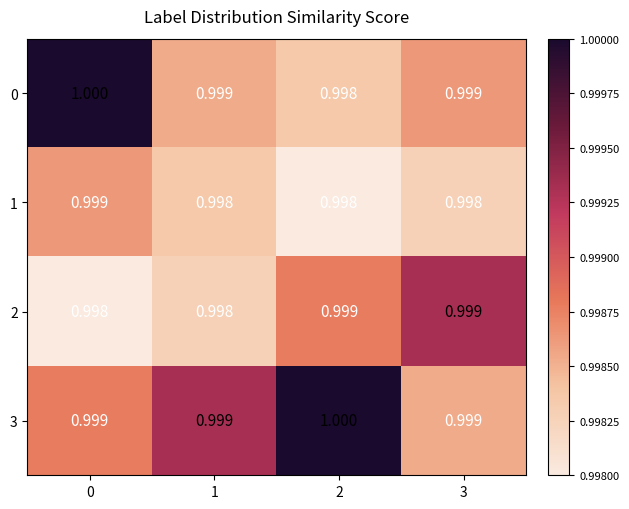

Reading left to right, extract all data points from this chart.

0: 0=1.0	1=1.0	2=1.0	3=1.0
1: 0=1.0	1=1.0	2=1.0	3=1.0
2: 0=1.0	1=1.0	2=1.0	3=1.0
3: 0=1.0	1=1.0	2=1.0	3=1.0